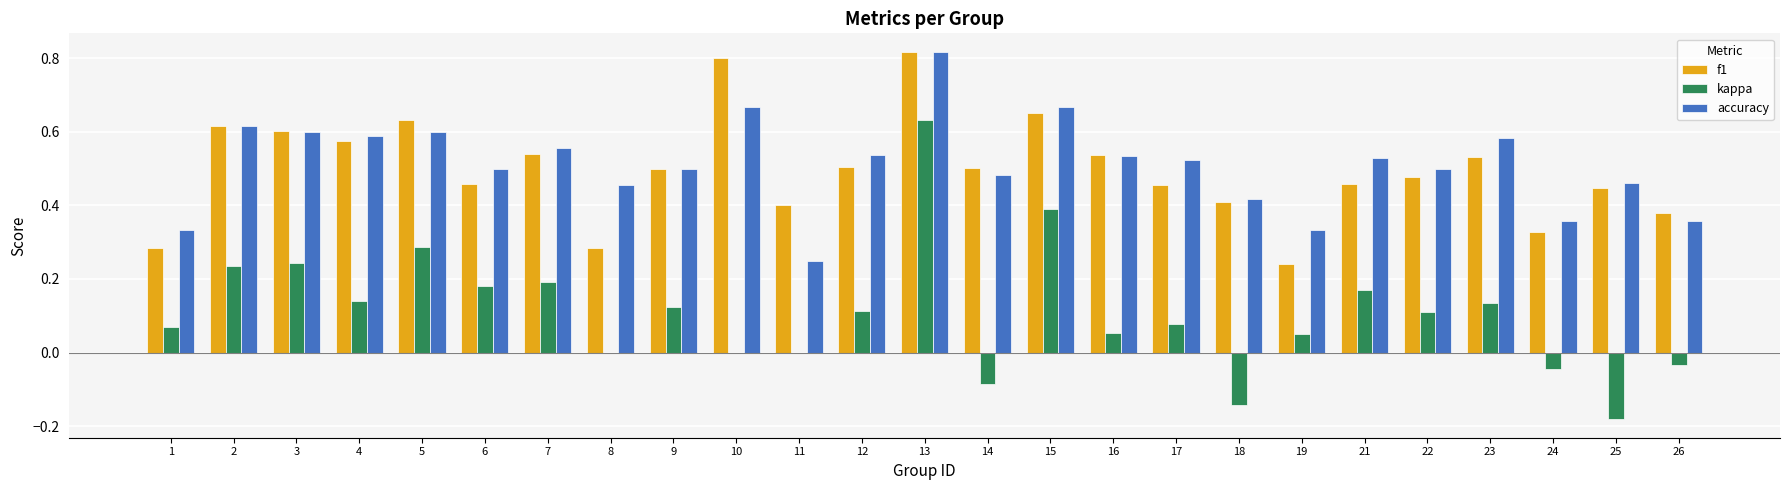

What is the total value across all series at 21?

1.2